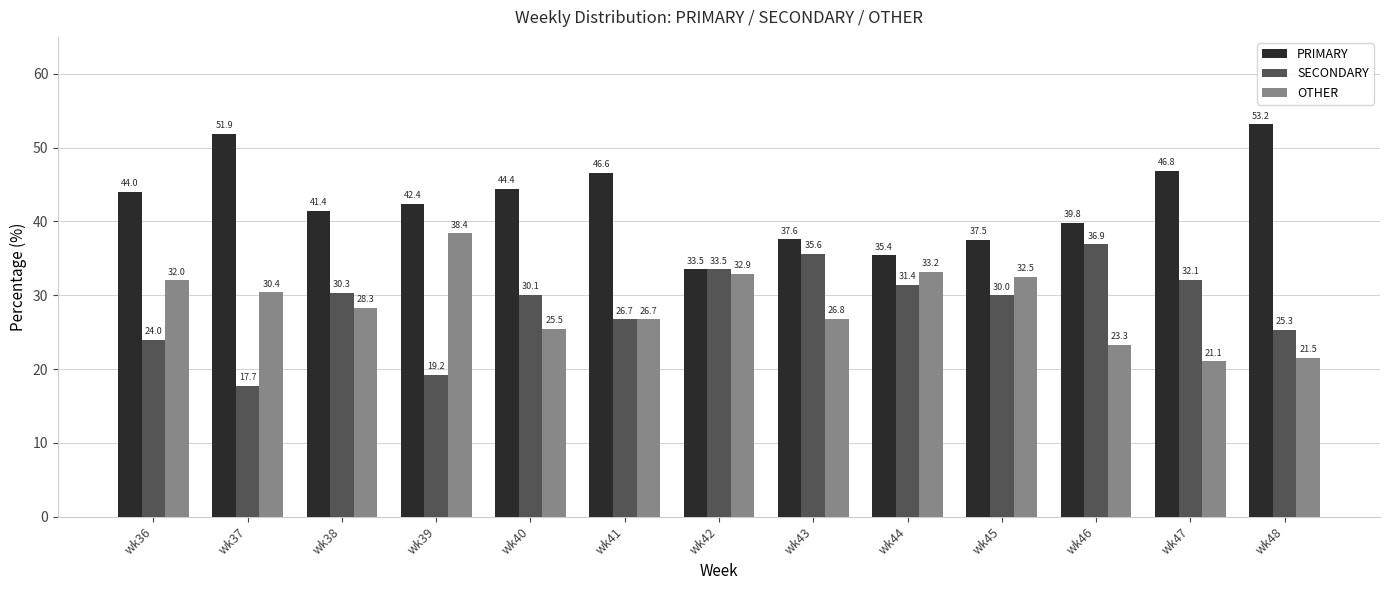

The value of PRIMARY at wk39 is 24.0. True or false?

False